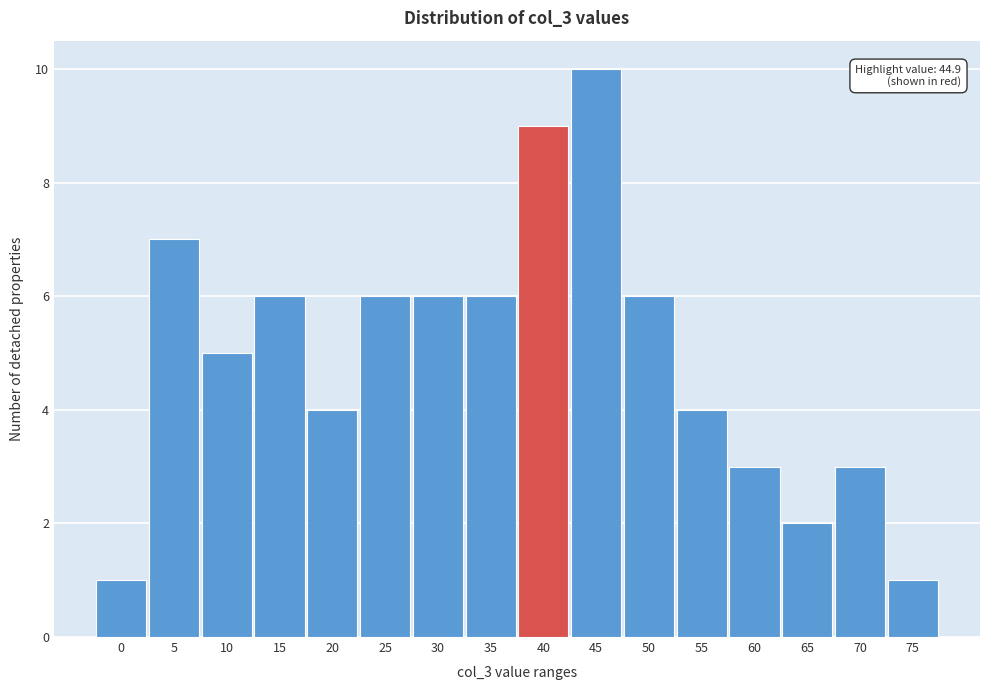

Reading left to right, transcribe all the data shown in this chart.

1	7	5	6	4	6	6	6	9	10	6	4	3	2	3	1